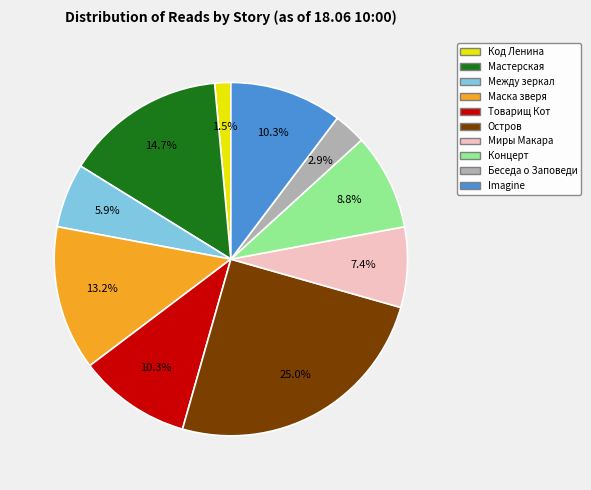

Is there a majority slice in this chart?

No